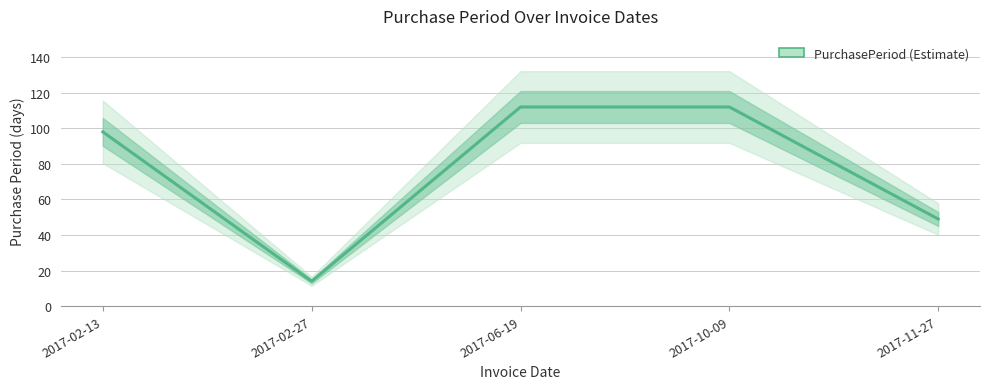

What is the sum of the values at 2017-02-13 and 2017-06-19?

210